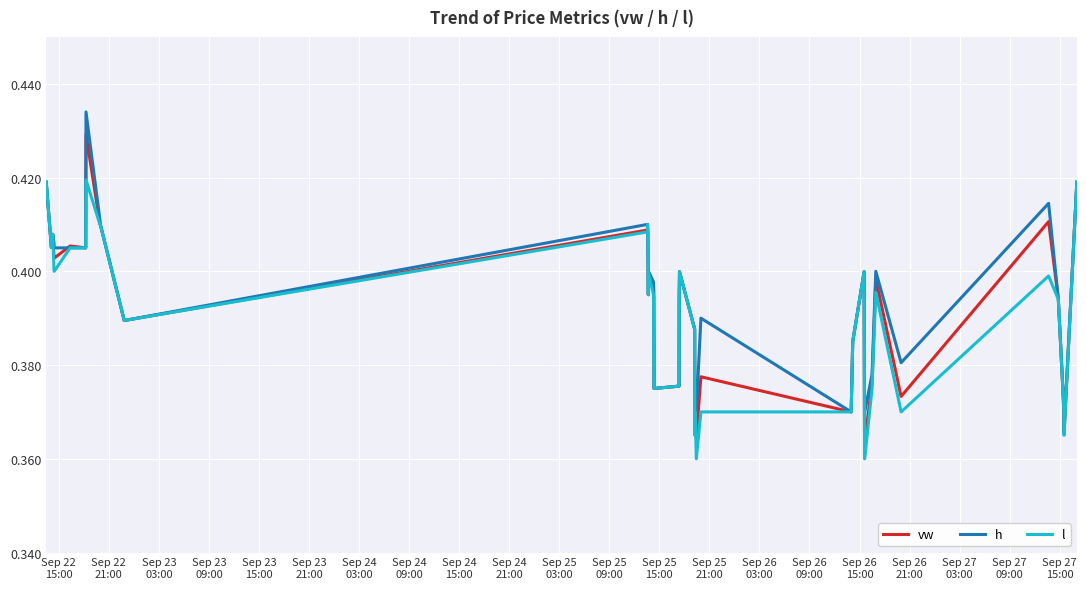

Rank the series by their maximum value, from lowest to highest.

l, vw, h